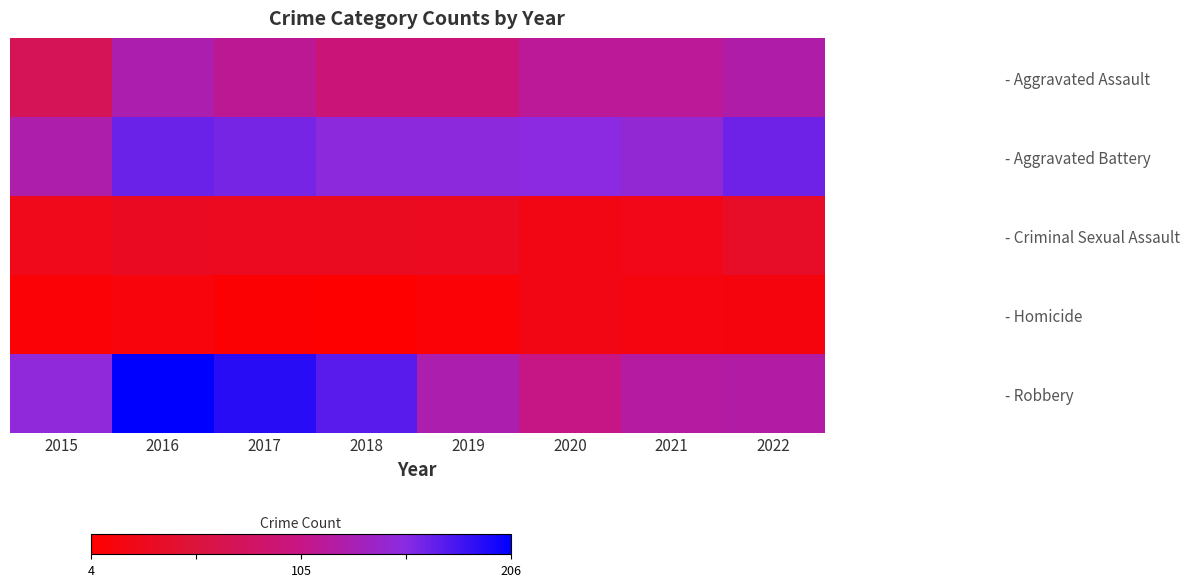

Reading right to left, what are all the values shown in this chart?

- Aggravated Assault: 2022=124	2021=115	2020=115	2019=96	2018=97	2017=113	2016=127	2015=74
- Aggravated Battery: 2022=165	2021=148	2020=154	2019=153	2018=153	2017=162	2016=167	2015=126
- Criminal Sexual Assault: 2022=38	2021=24	2020=22	2019=32	2018=33	2017=32	2016=34	2015=27
- Homicide: 2022=16	2021=18	2020=21	2019=10	2018=4	2017=8	2016=15	2015=10
- Robbery: 2022=122	2021=120	2020=105	2019=127	2018=173	2017=191	2016=206	2015=151